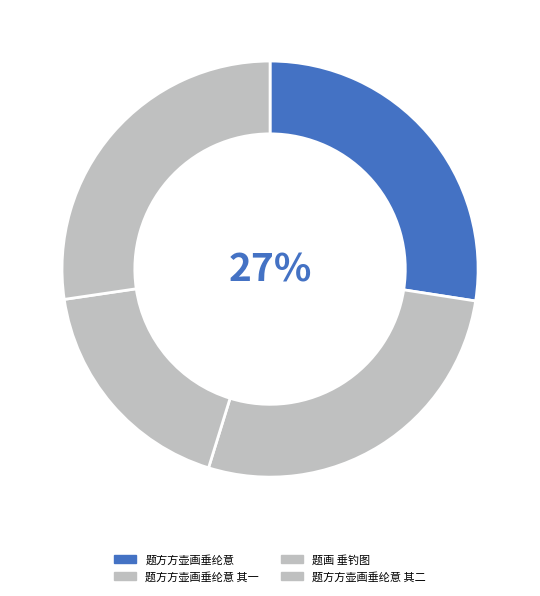

How many segments does this pie chart have?

4